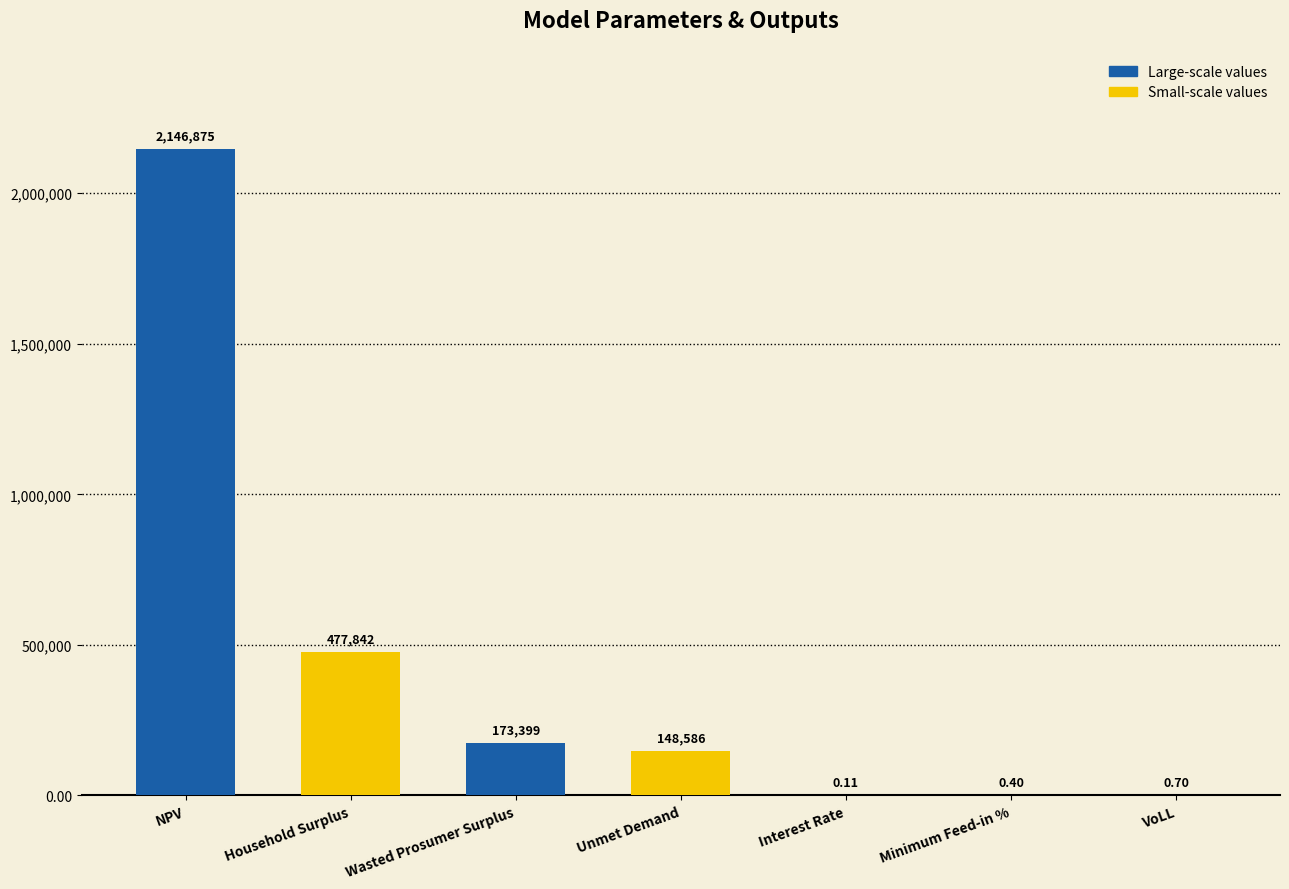

At which label does the data first exceed 148585?

NPV